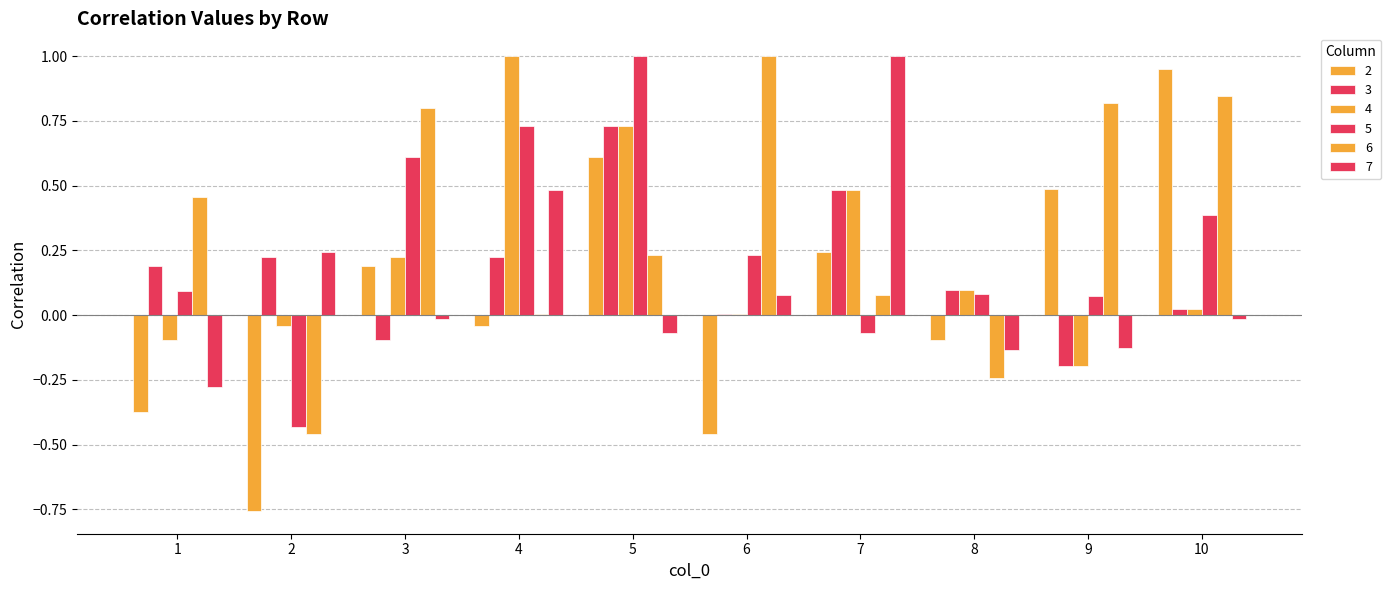

Between 3 and 5, which series saw the biggest shift?

3